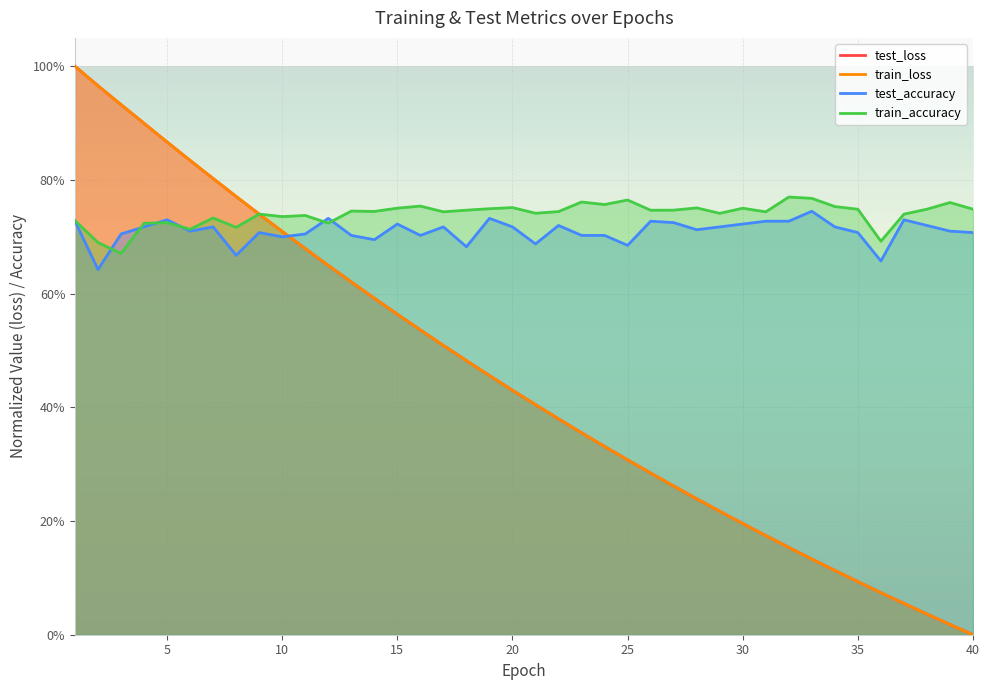

What is the total value across all series at 4?

3.2